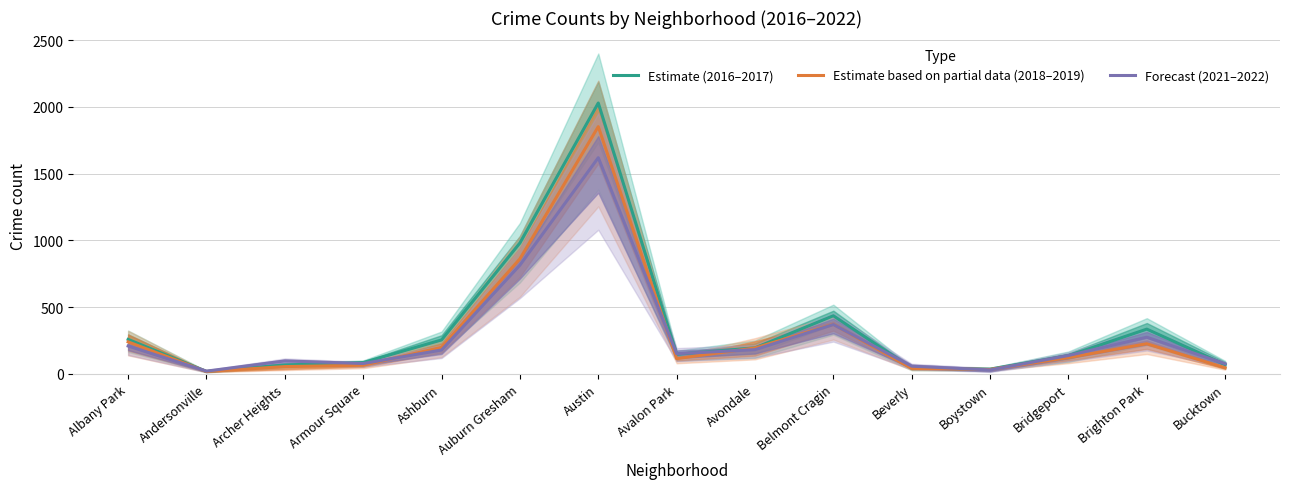

What is the label of the 4th point from the right?

Boystown